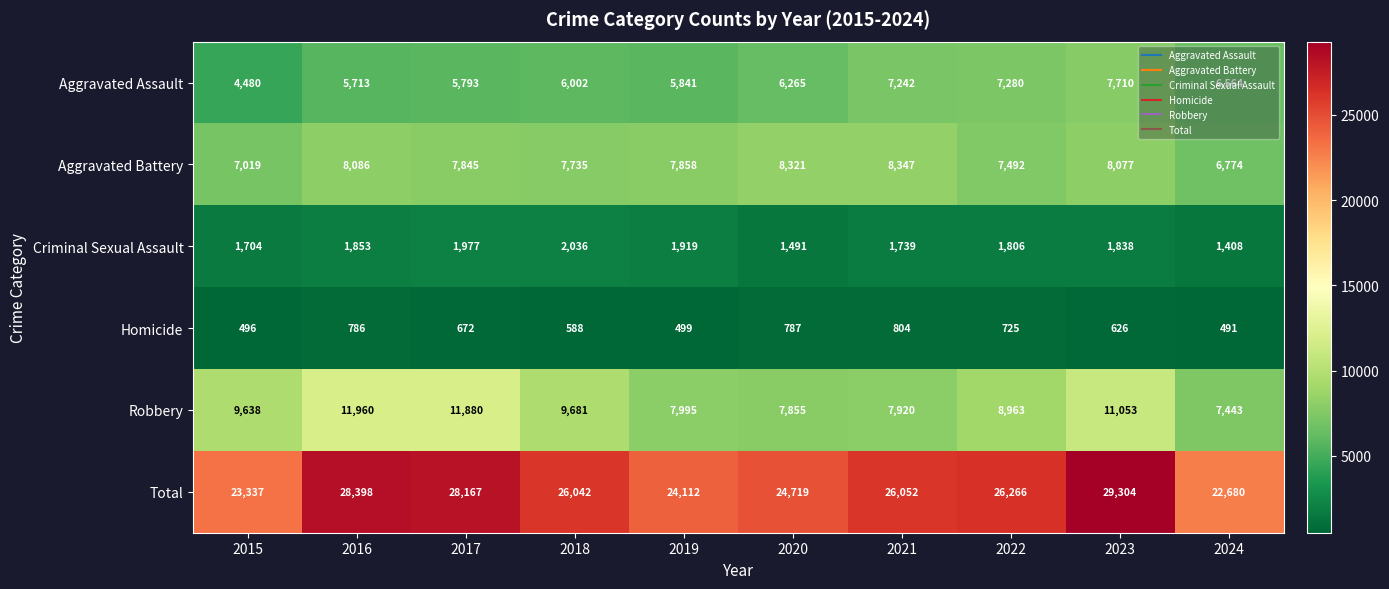

What is the difference between the second highest and minimum values in the Total series?

5718